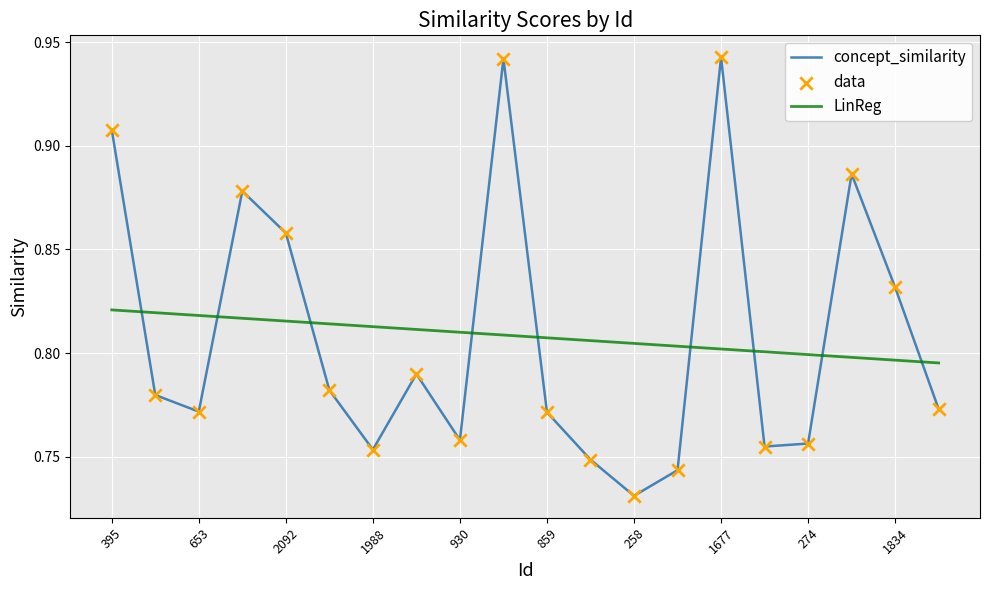

True or false: concept_similarity and LinReg cross at least once.

True